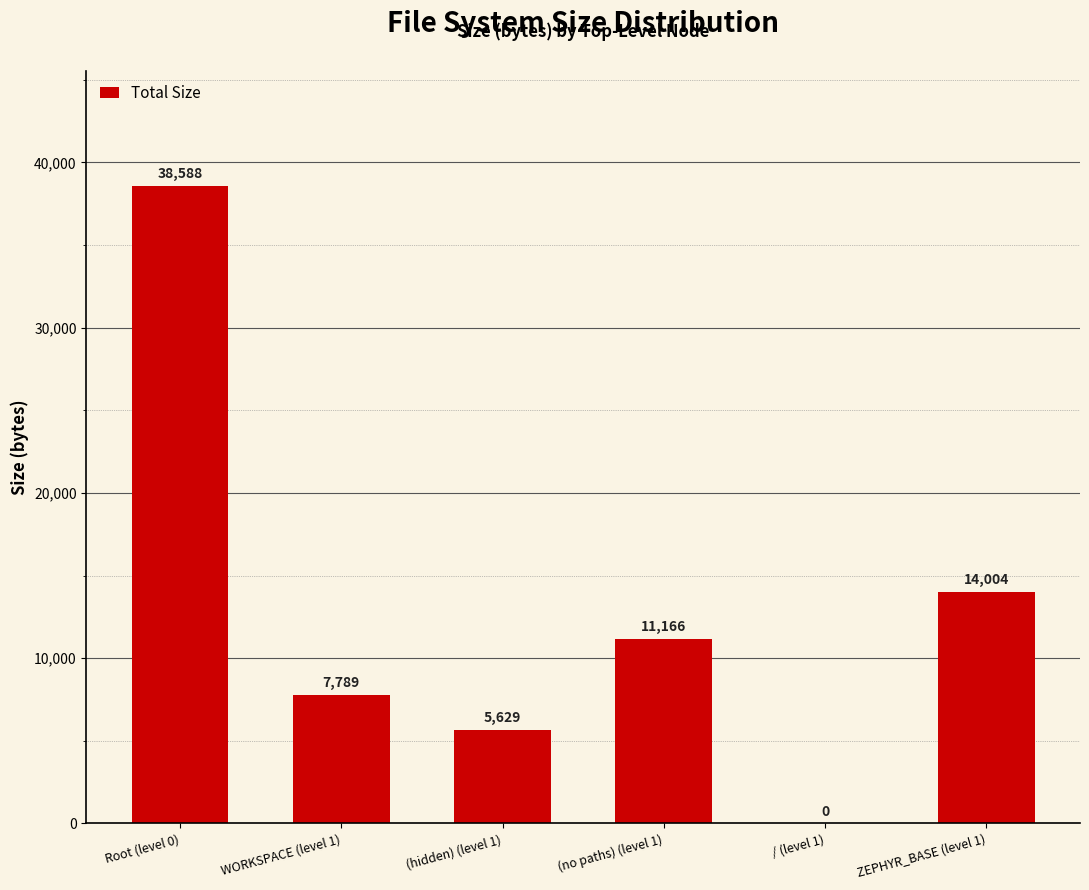

Where is the data nearest to the value 19294?

ZEPHYR_BASE (level 1)